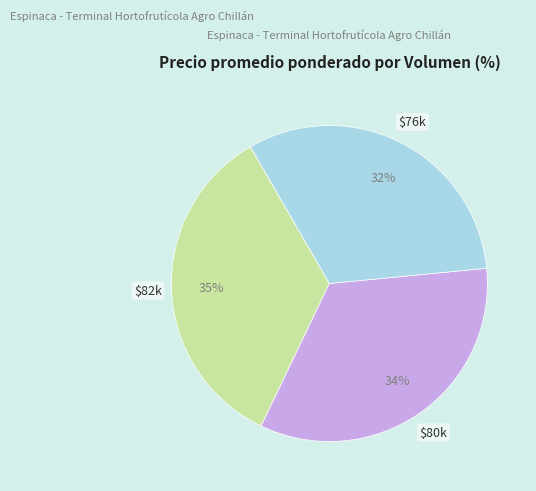

To the nearest percent, what is the difference between the largest and smallest slice percentages?

3%